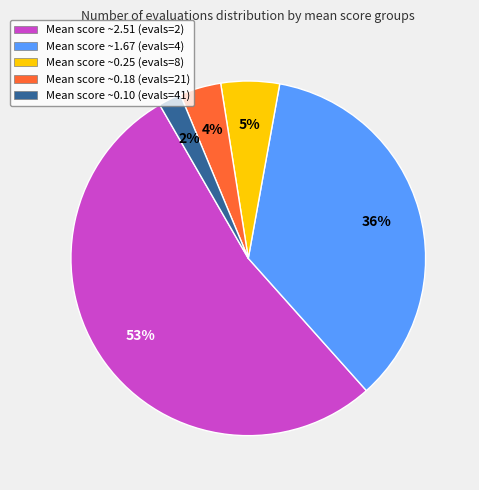

Which slice represents more than half of the pie?

Mean score ~2.51 (evals=2)